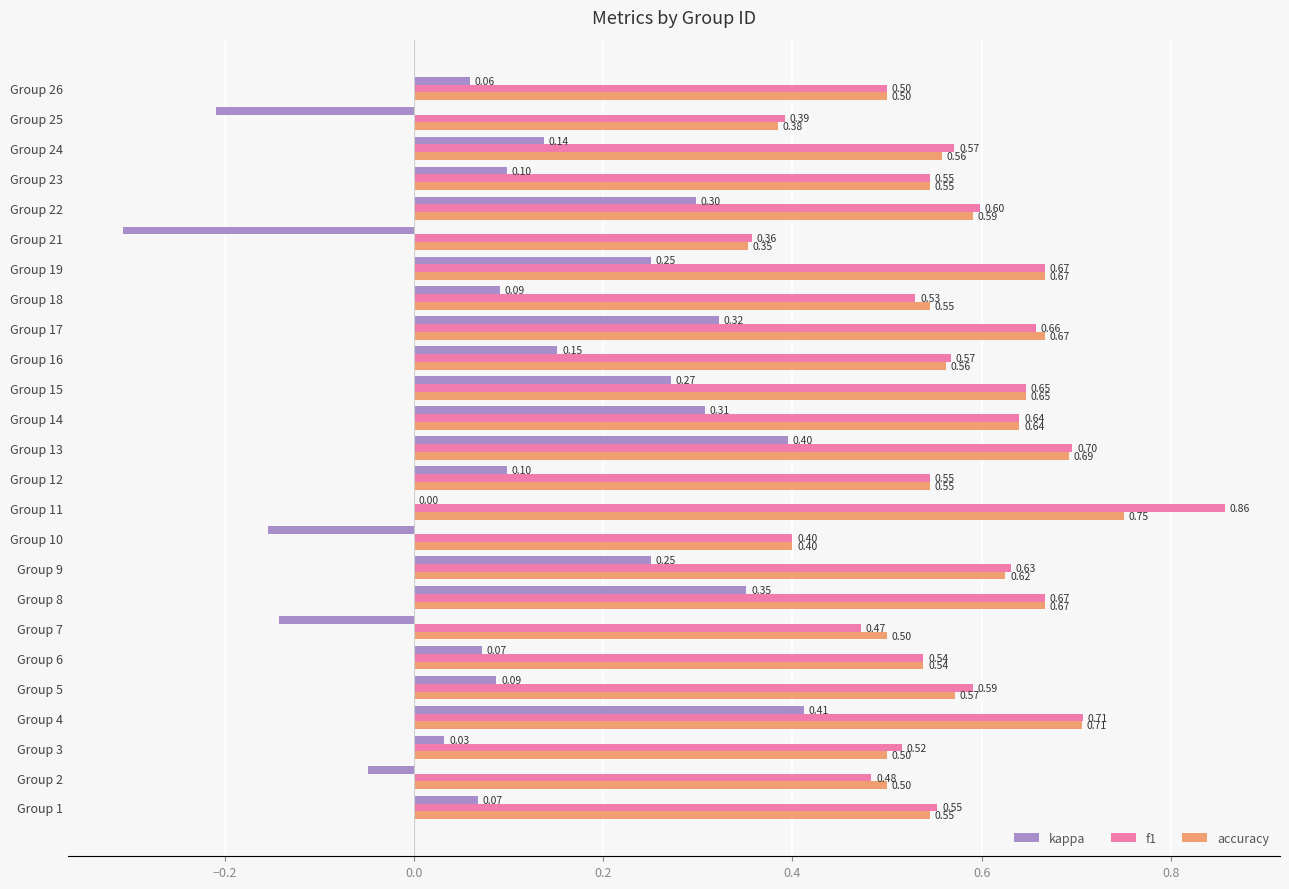

Between Group 15 and Group 21, which series saw the biggest shift?

kappa